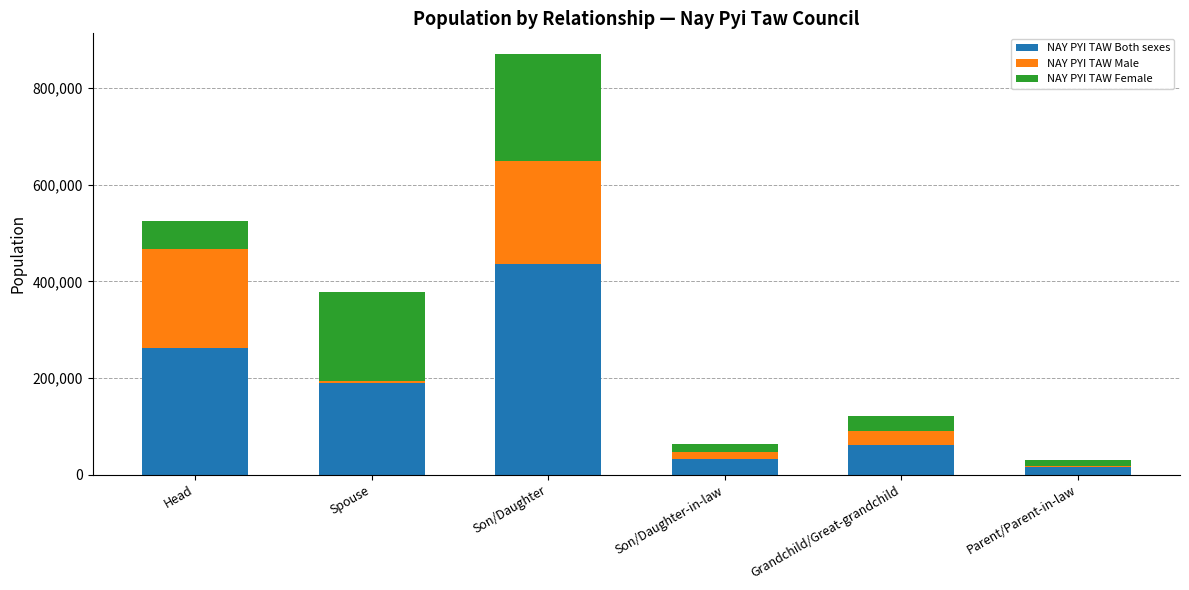

At which label does NAY PYI TAW Both sexes reach its peak?

Son/Daughter